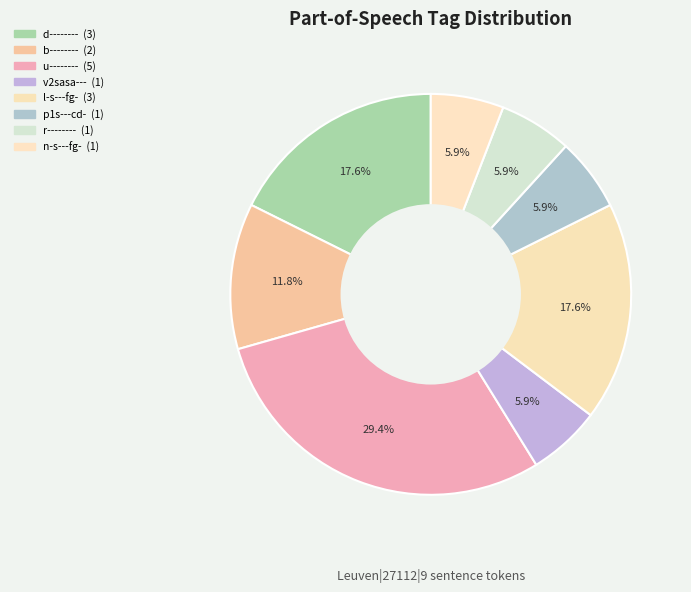

What percentage is NOT represented by n-s---fg-?

94.1%